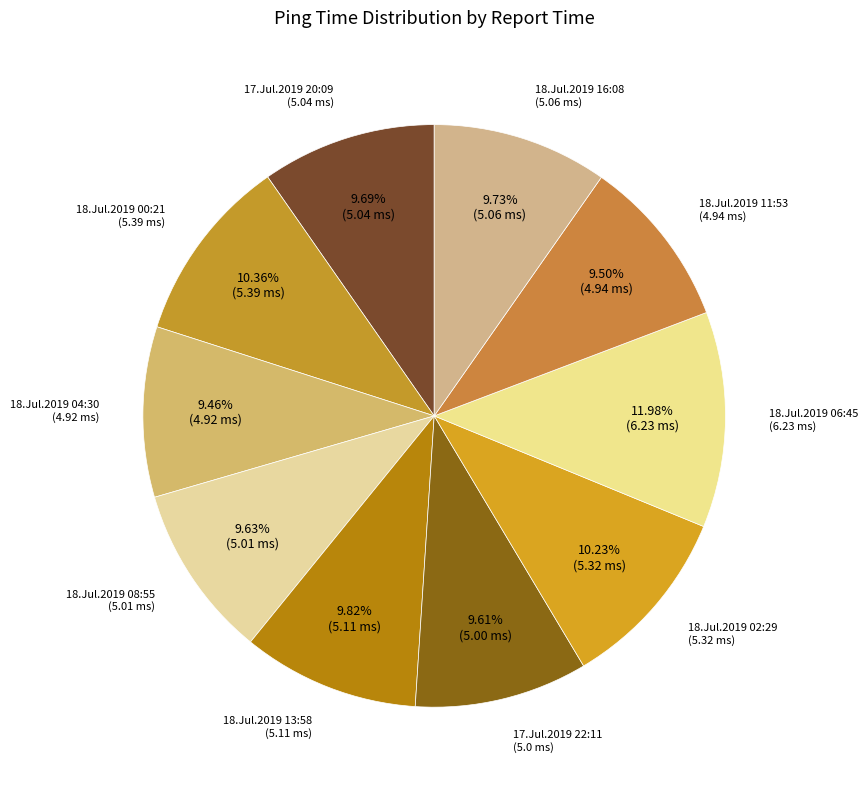

How many slices are in this pie chart?

10